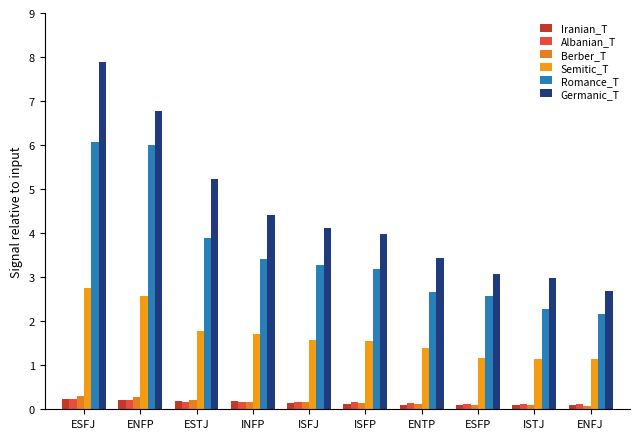

At which category is the sum across all series the highest?

ESFJ